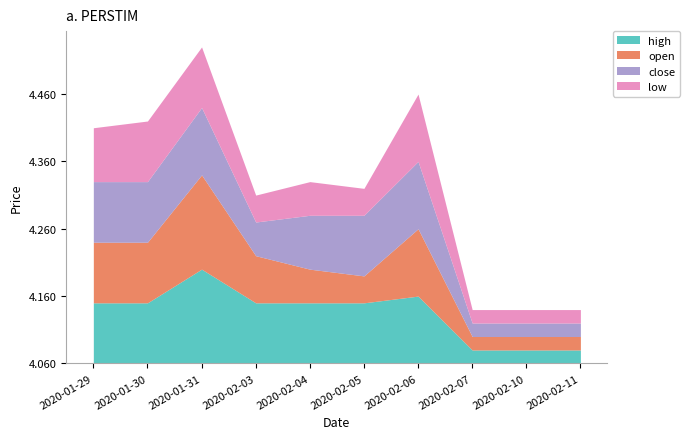

What are all the series names shown in the legend?

high, open, close, low